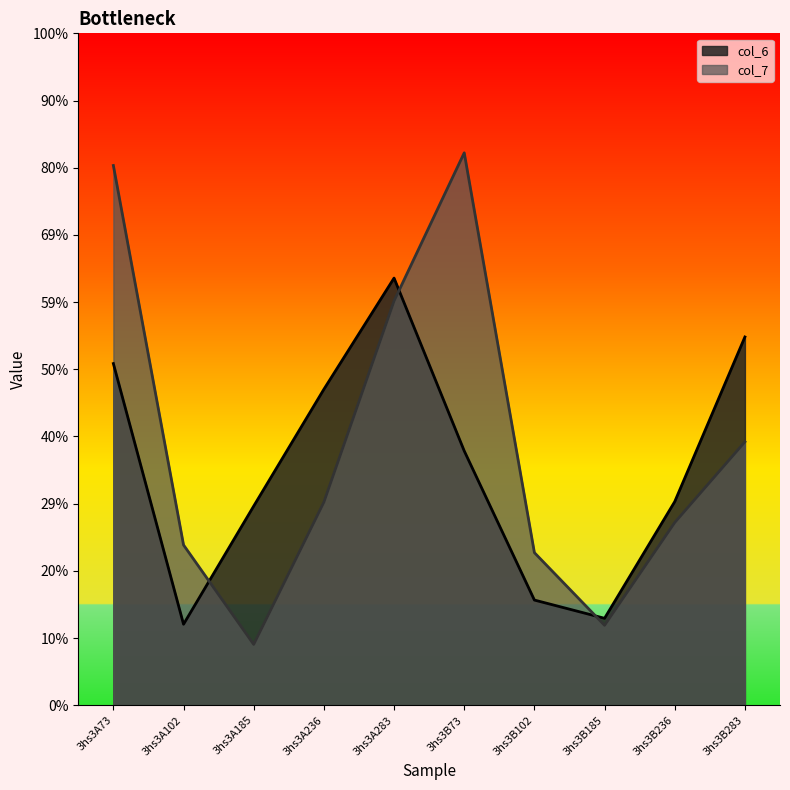

True or false: col_6 and col_7 cross at least once.

True